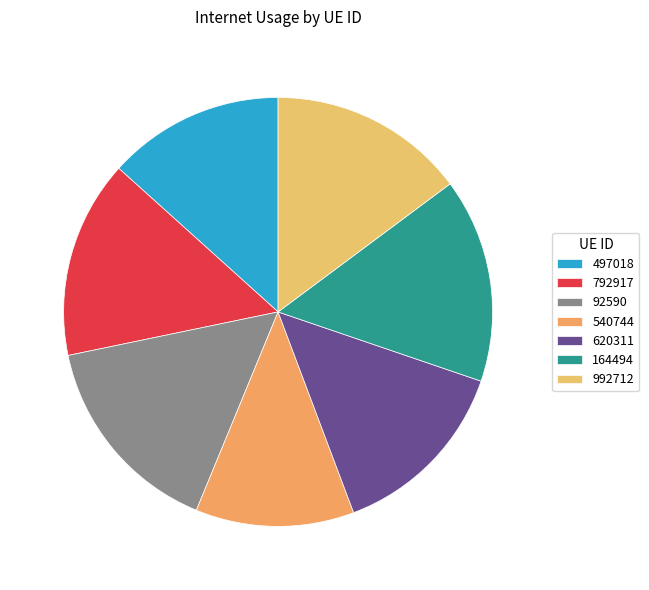

Count the number of slices in the pie.

7